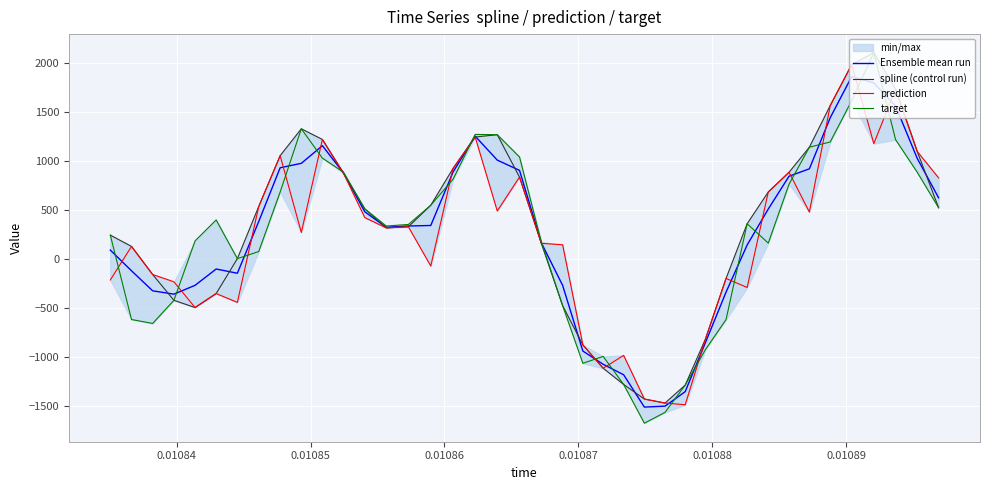

True or false: prediction and spline (control run) cross at least once.

False